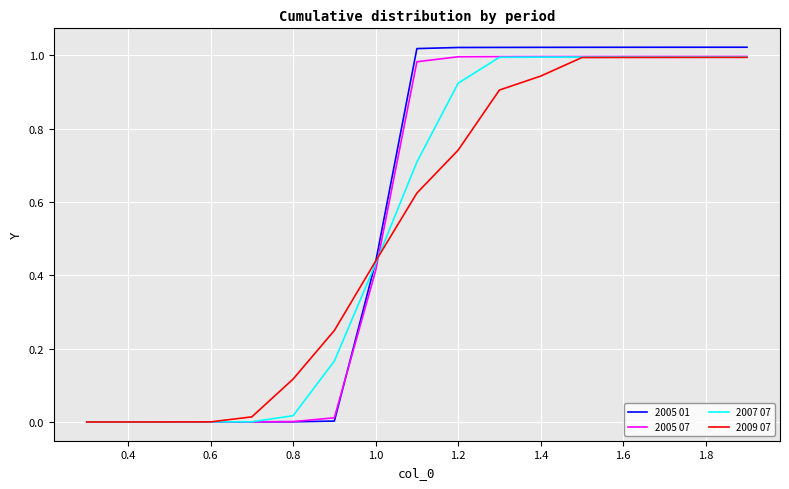

Which series has the widest spread of values?

2005 01